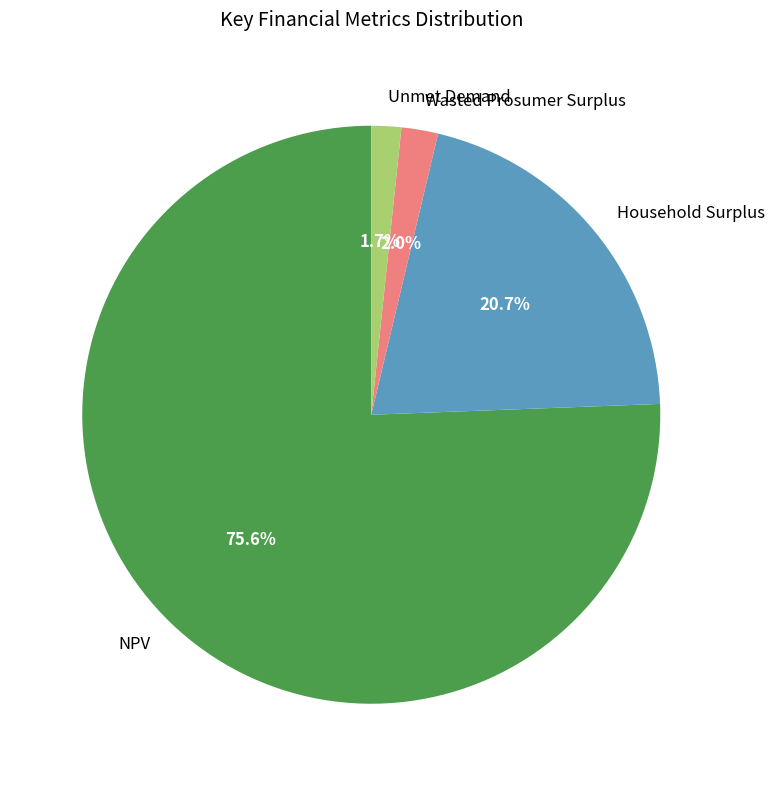

What is the total percentage of NPV and Household Surplus?

96.3%